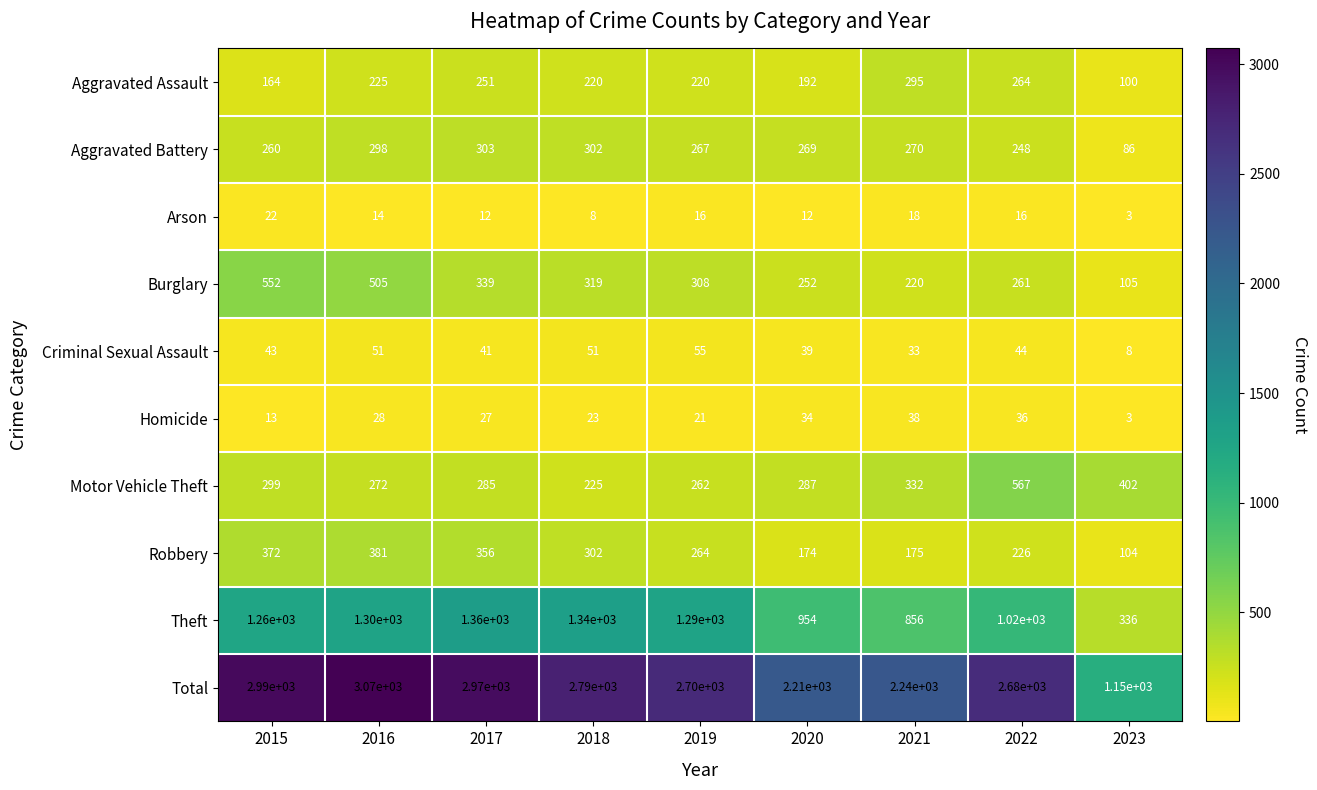

What value does the Theft series have at 2017, to the nearest 10?

1360